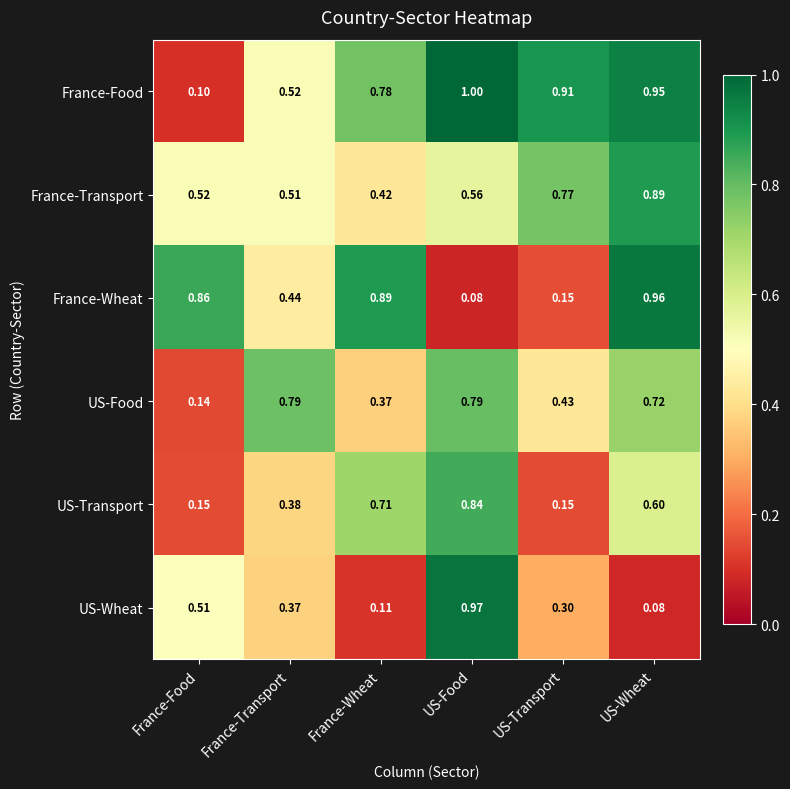

What is the difference between the maximum and second lowest values in the US-Transport series?

0.7